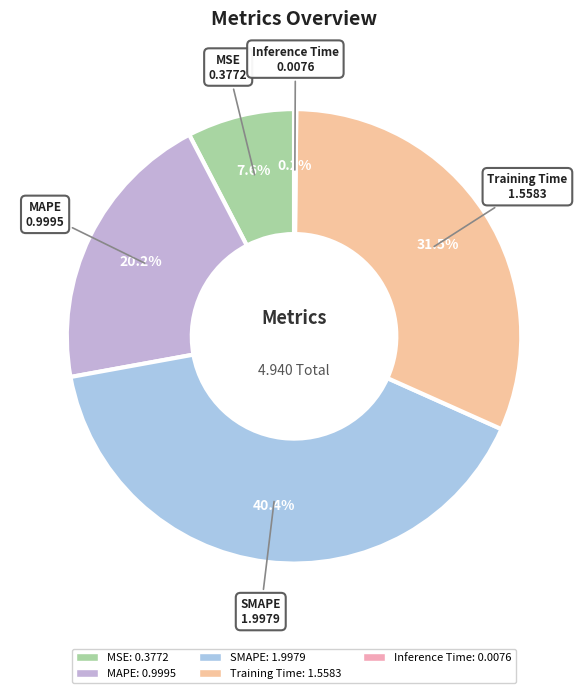

Is it true that MSE is 1% of the pie?

False